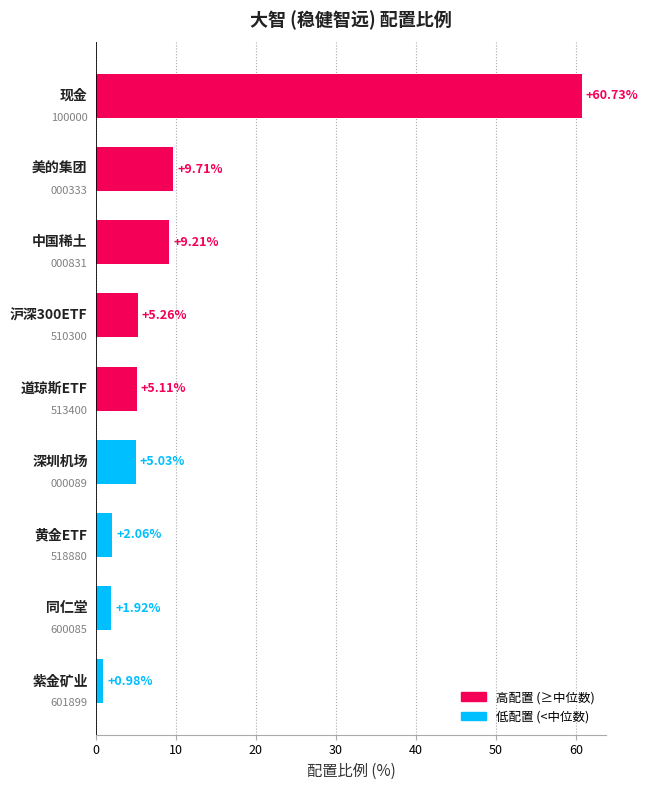

What is the sum of all values?

100.0